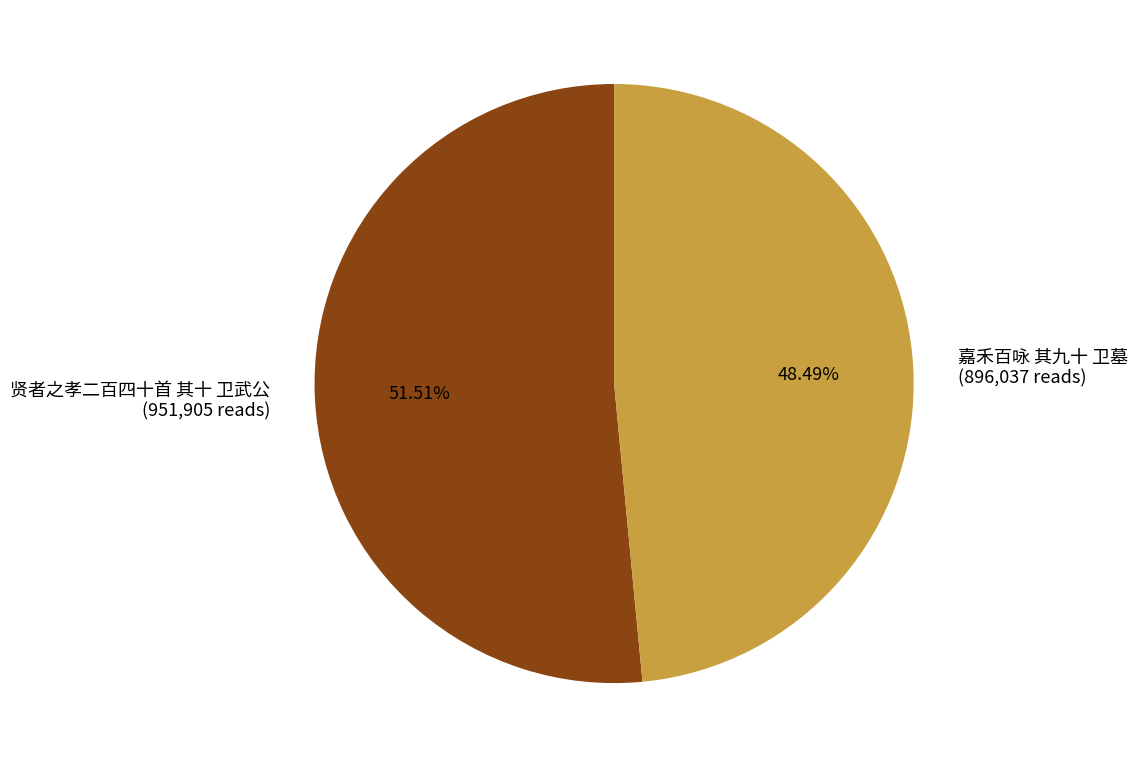

To the nearest percent, what is the combined percentage of 嘉禾百咏 其九十 卫墓 and 贤者之孝二百四十首 其十 卫武公?

100%